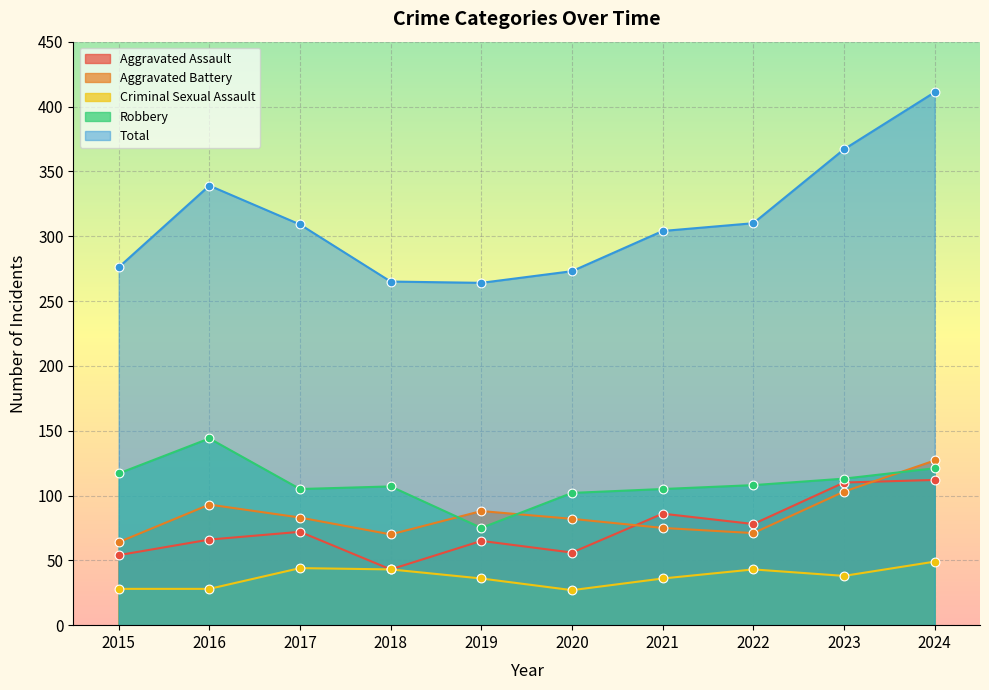

At which category is the sum across all series the highest?

2024